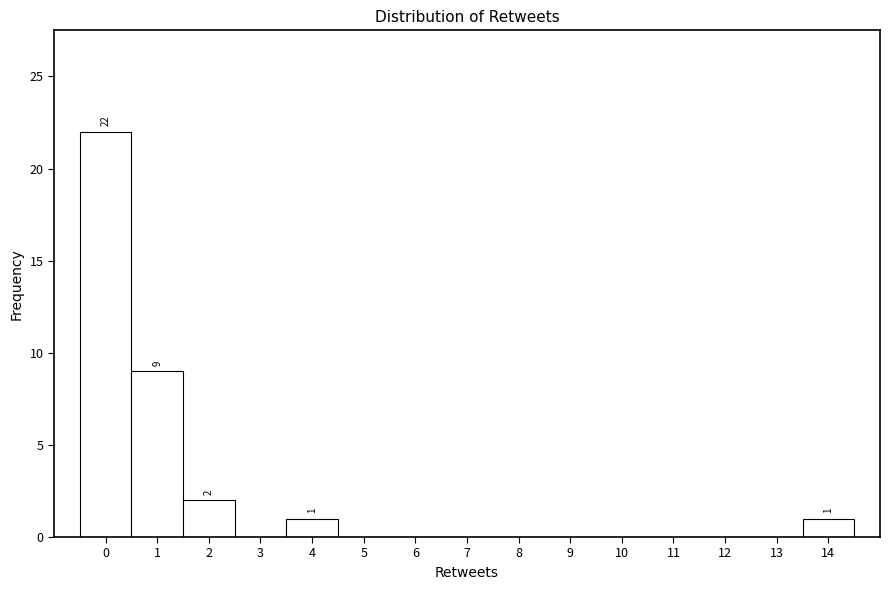

Over which range of the x-axis is the bar tallest?

-0.5 to 0.5